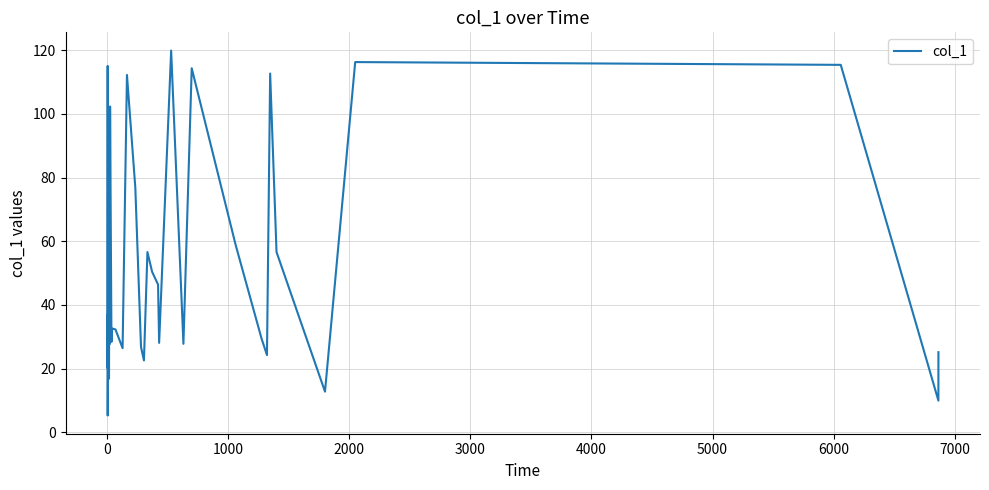

What is the greatest value displayed?

119.9